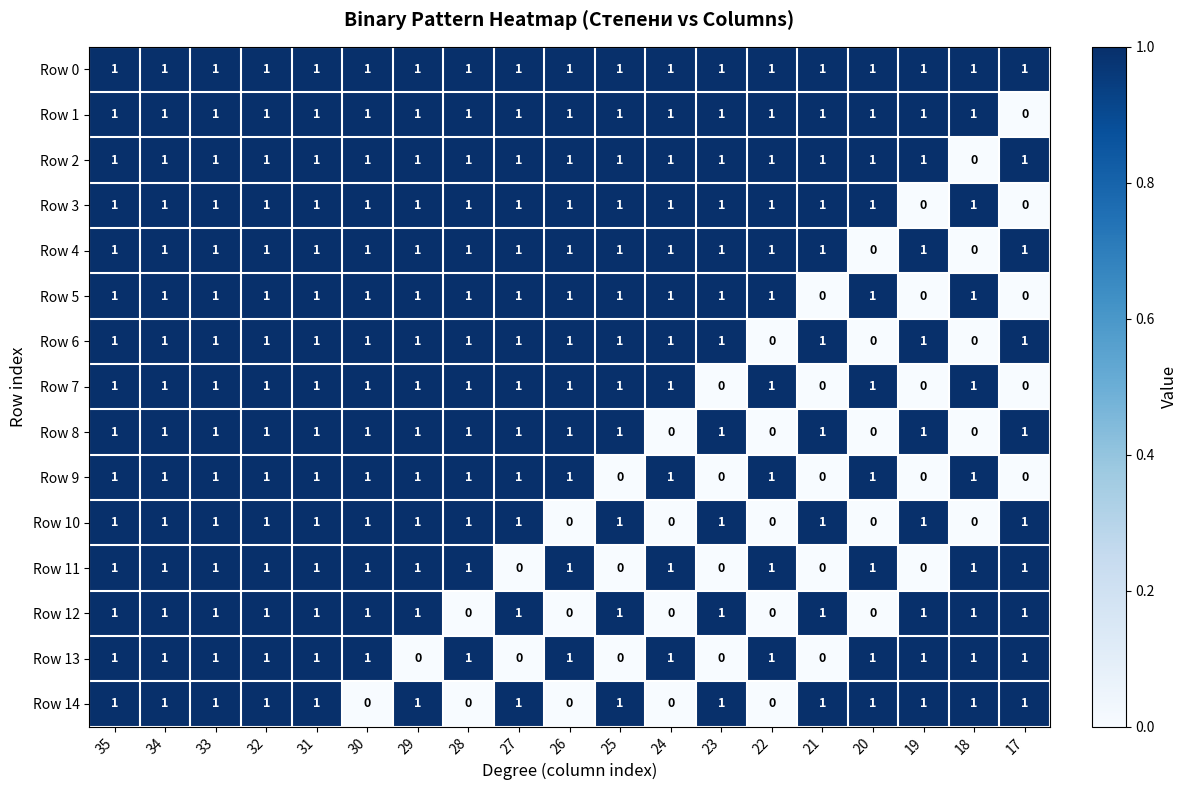

The value of Row 9 at 18 is 1. True or false?

True